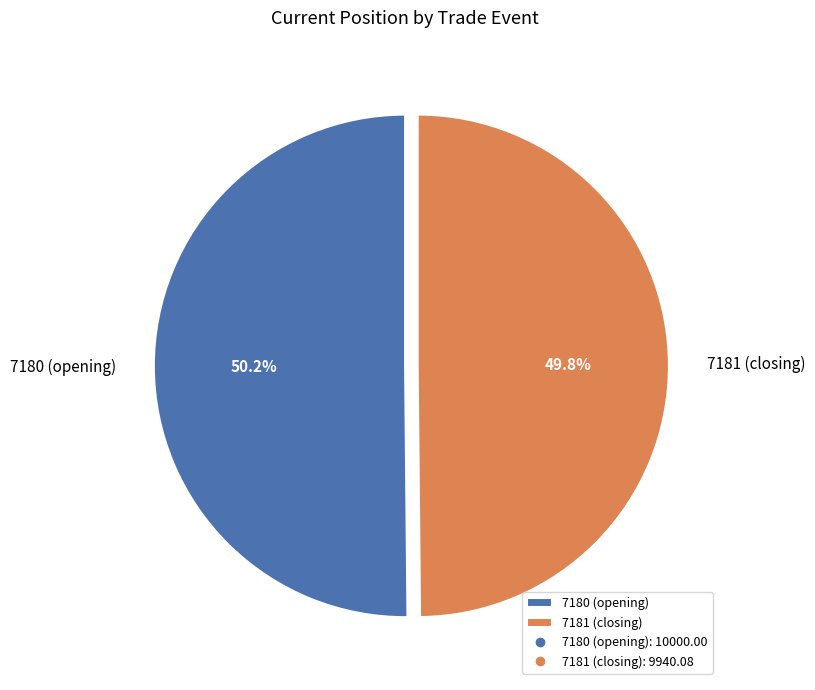

True or false: 7180 (opening) accounts for 50% of the total.

True